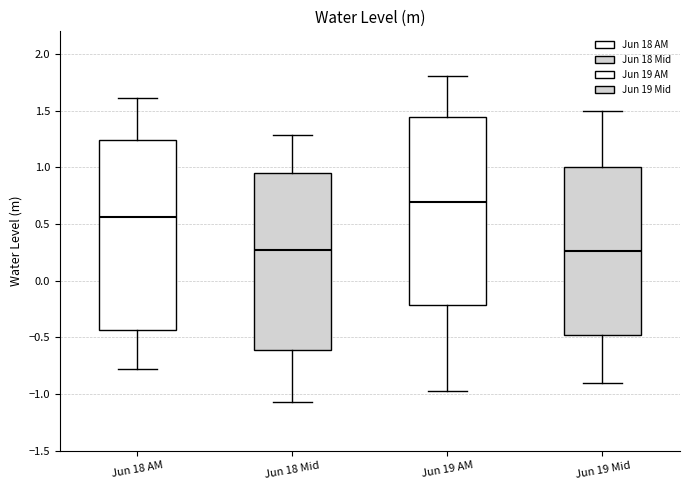

Where does the median line of the box for Jun 18 AM sit on the y-axis? The values are not printed on the chart, so give them approximately, as read against the axis.

0.55